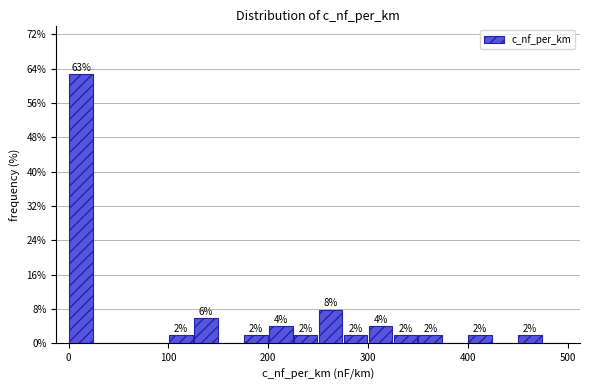

Read against the x-axis, roughly where is the centre of the tallest bar?

10